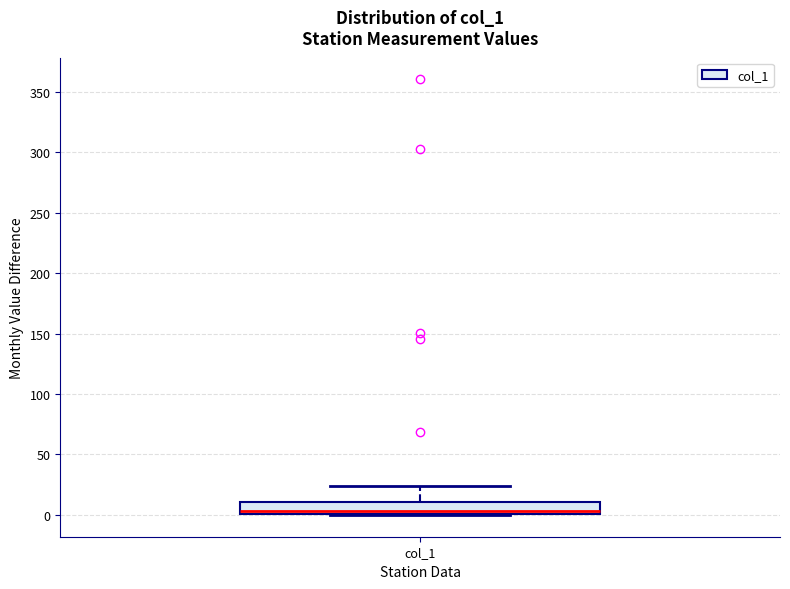

Where is the upper edge of the box for col_1 on the y-axis? The values are not printed on the chart, so give them approximately, as read against the axis.

10